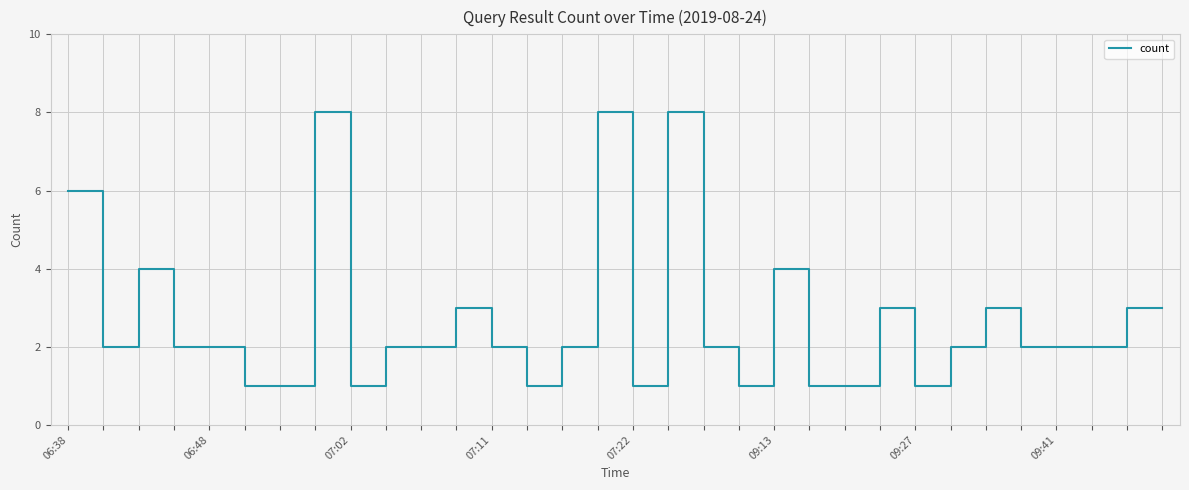

How many lines are shown in the chart?

1